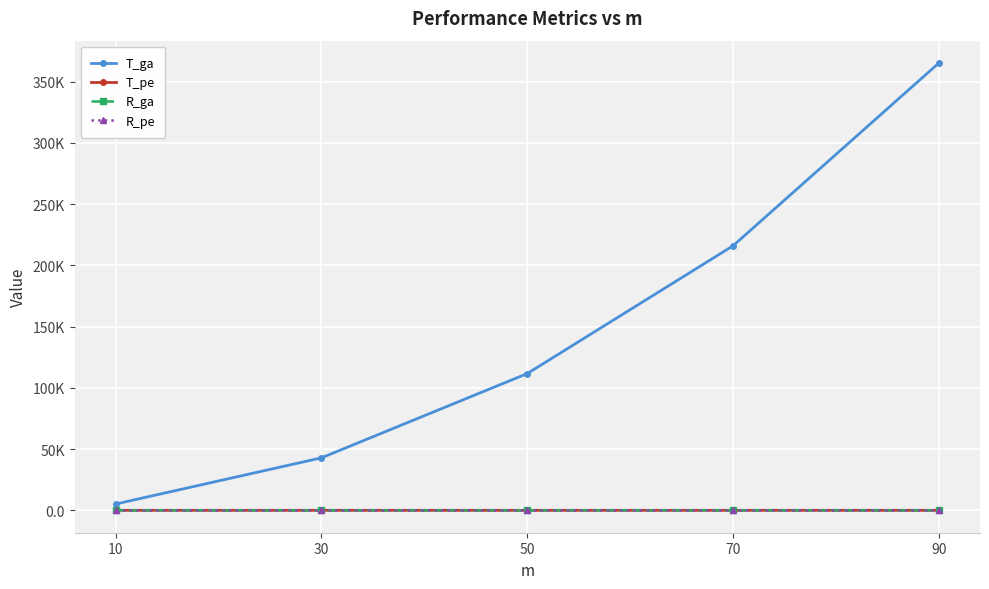

What is the minimum value shown in the chart?

5.7